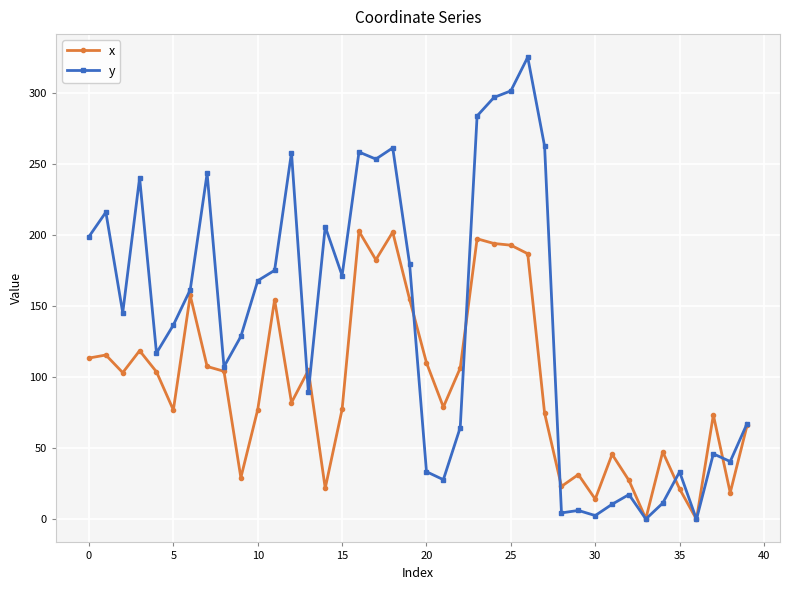

What are all the series names shown in the legend?

x, y